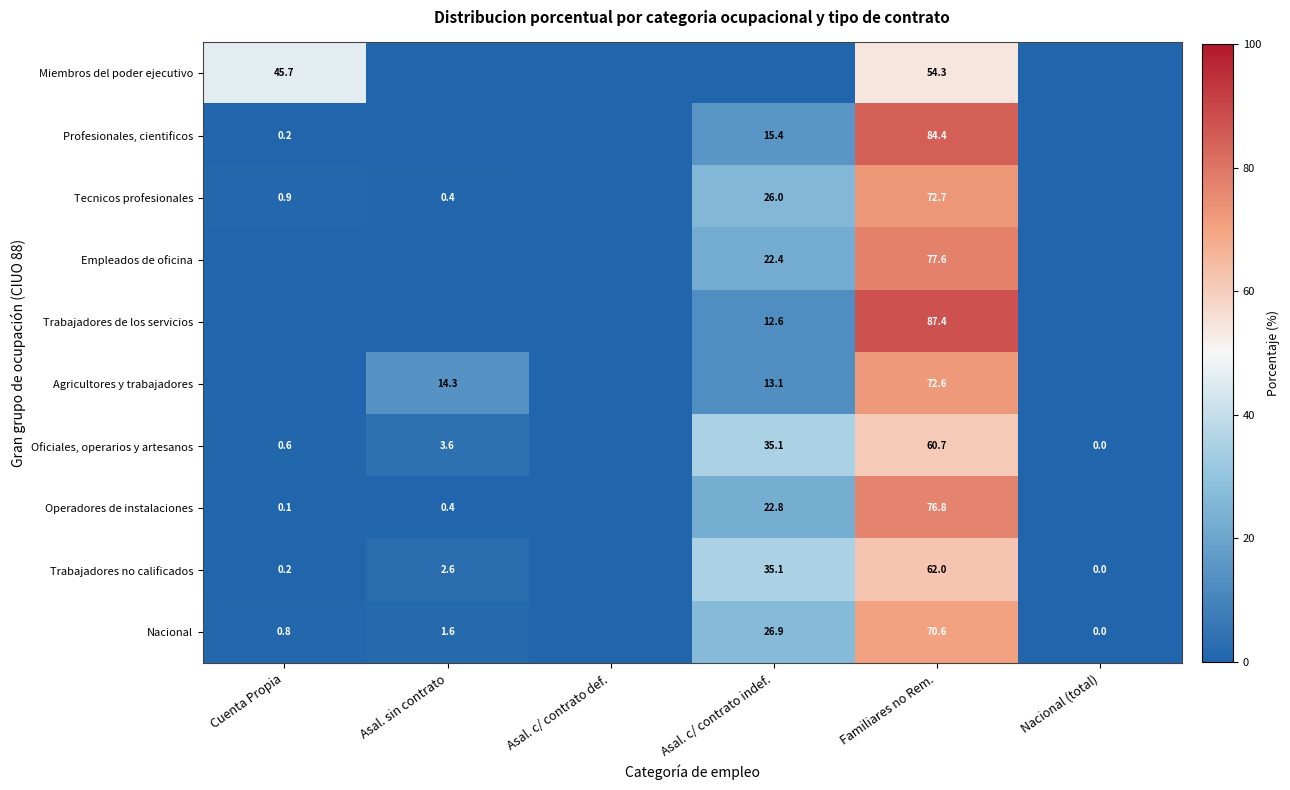

At Familiares no Rem., list the series in order from largest to smallest.

Trabajadores de los servicios, Profesionales, cientificos, Empleados de oficina, Operadores de instalaciones, Tecnicos profesionales, Agricultores y trabajadores, Nacional, Trabajadores no calificados, Oficiales, operarios y artesanos, Miembros del poder ejecutivo